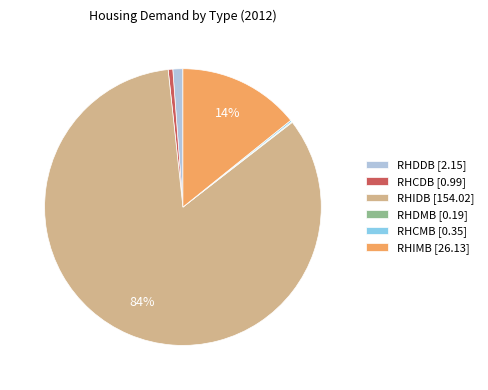

Is RHIDB the majority of the pie?

Yes